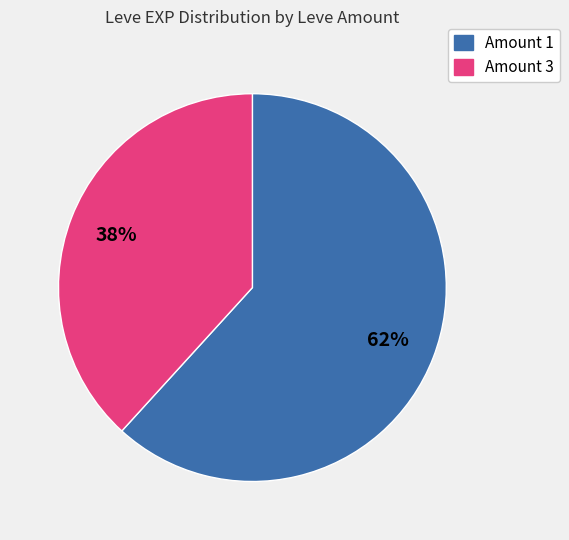

Is there any slice that represents more than half of the pie?

Yes